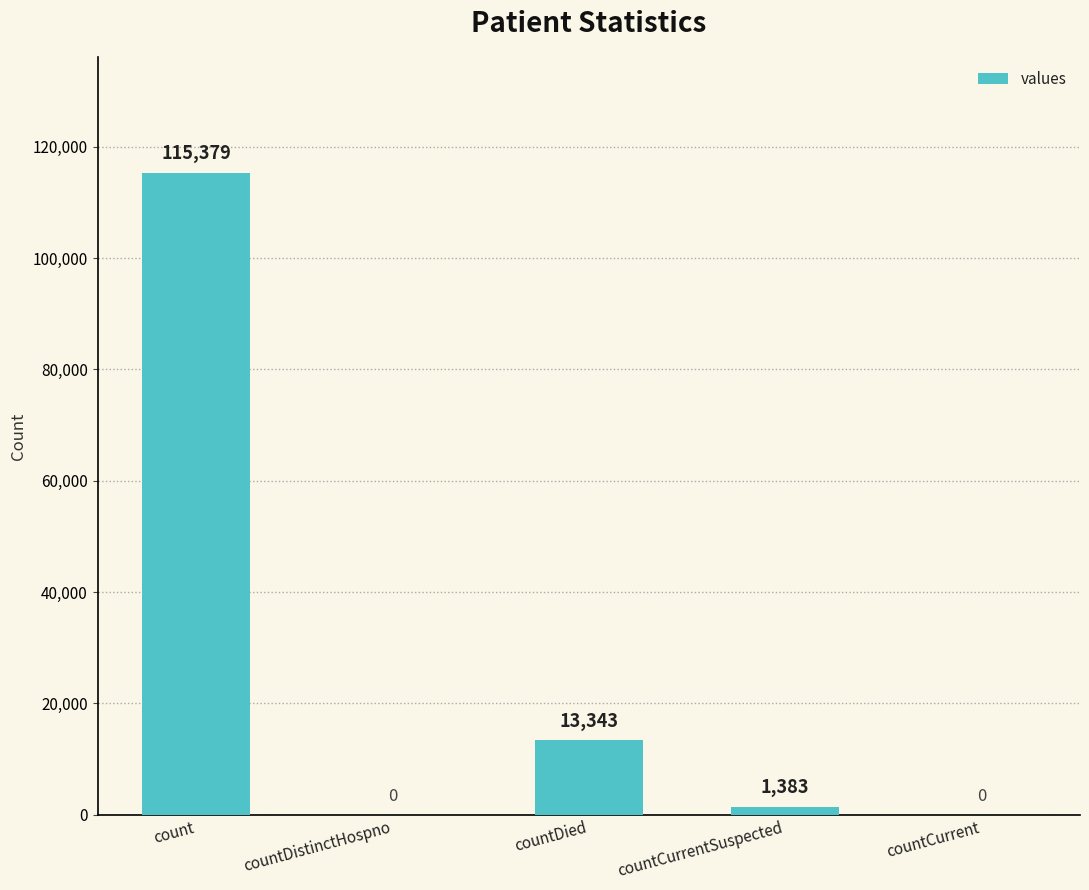

Are the bars grouped side by side (vs. stacked)?

No